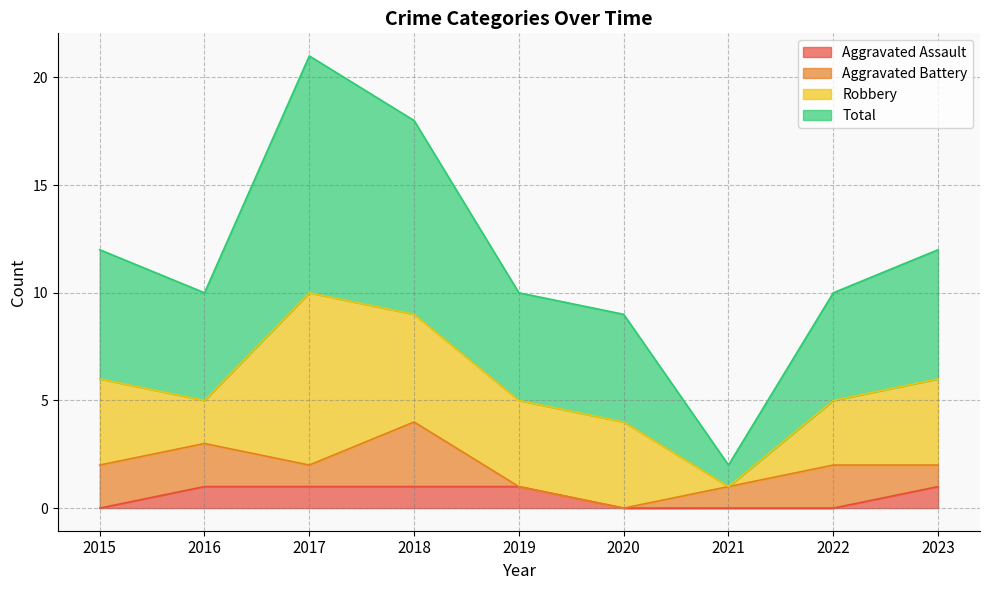

Between 2016 and 2017, which series saw the biggest shift?

Total